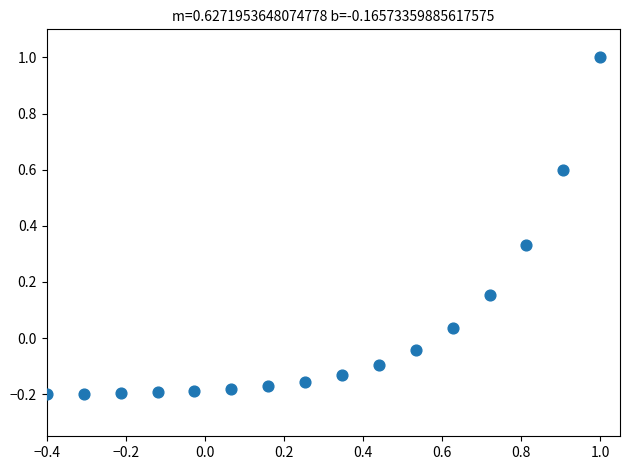

What is the range of X values (max minus min)?

1.4